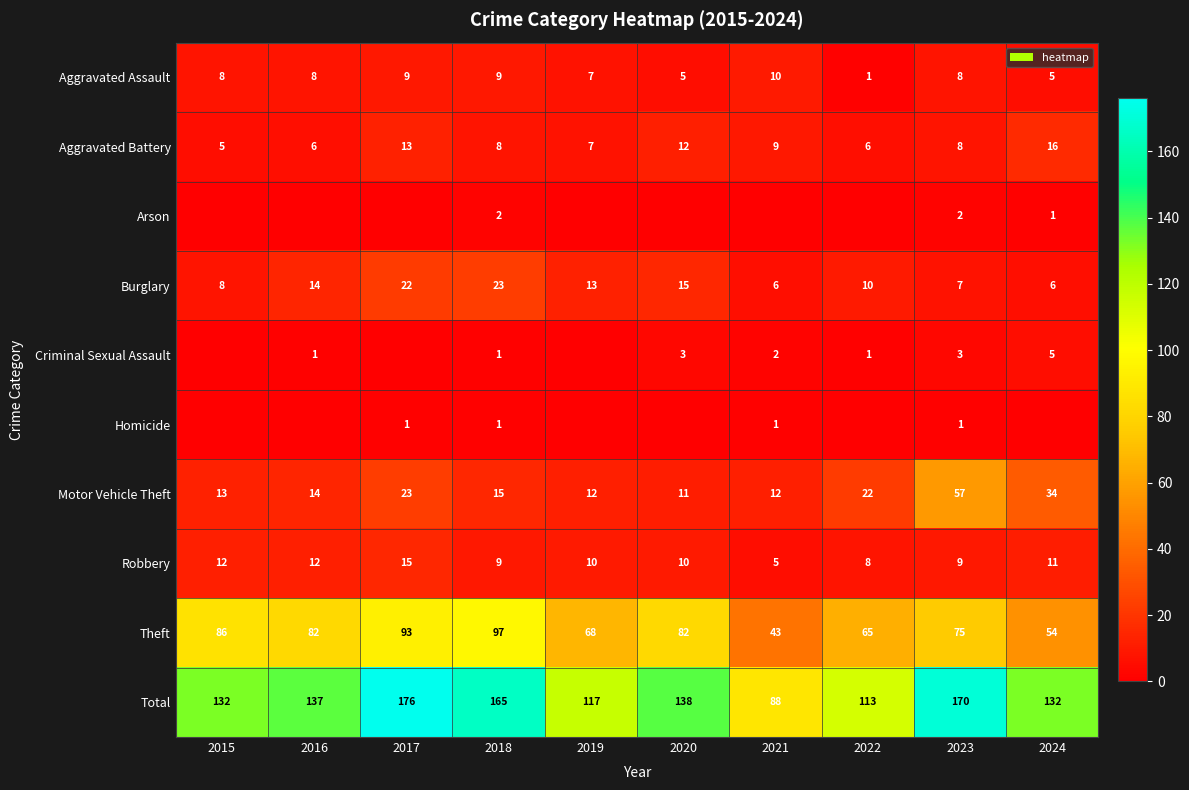

What is the sum of the Total values at 2016 and 2020?

275